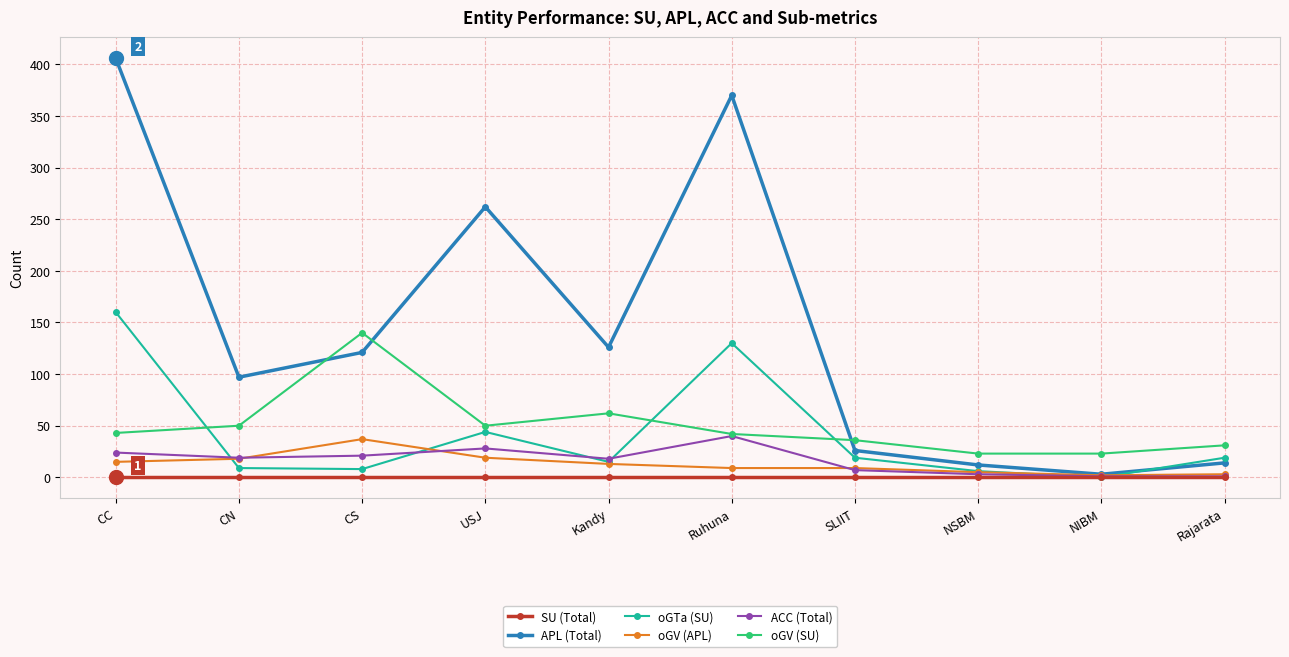

How many categories are shown in the chart?

10